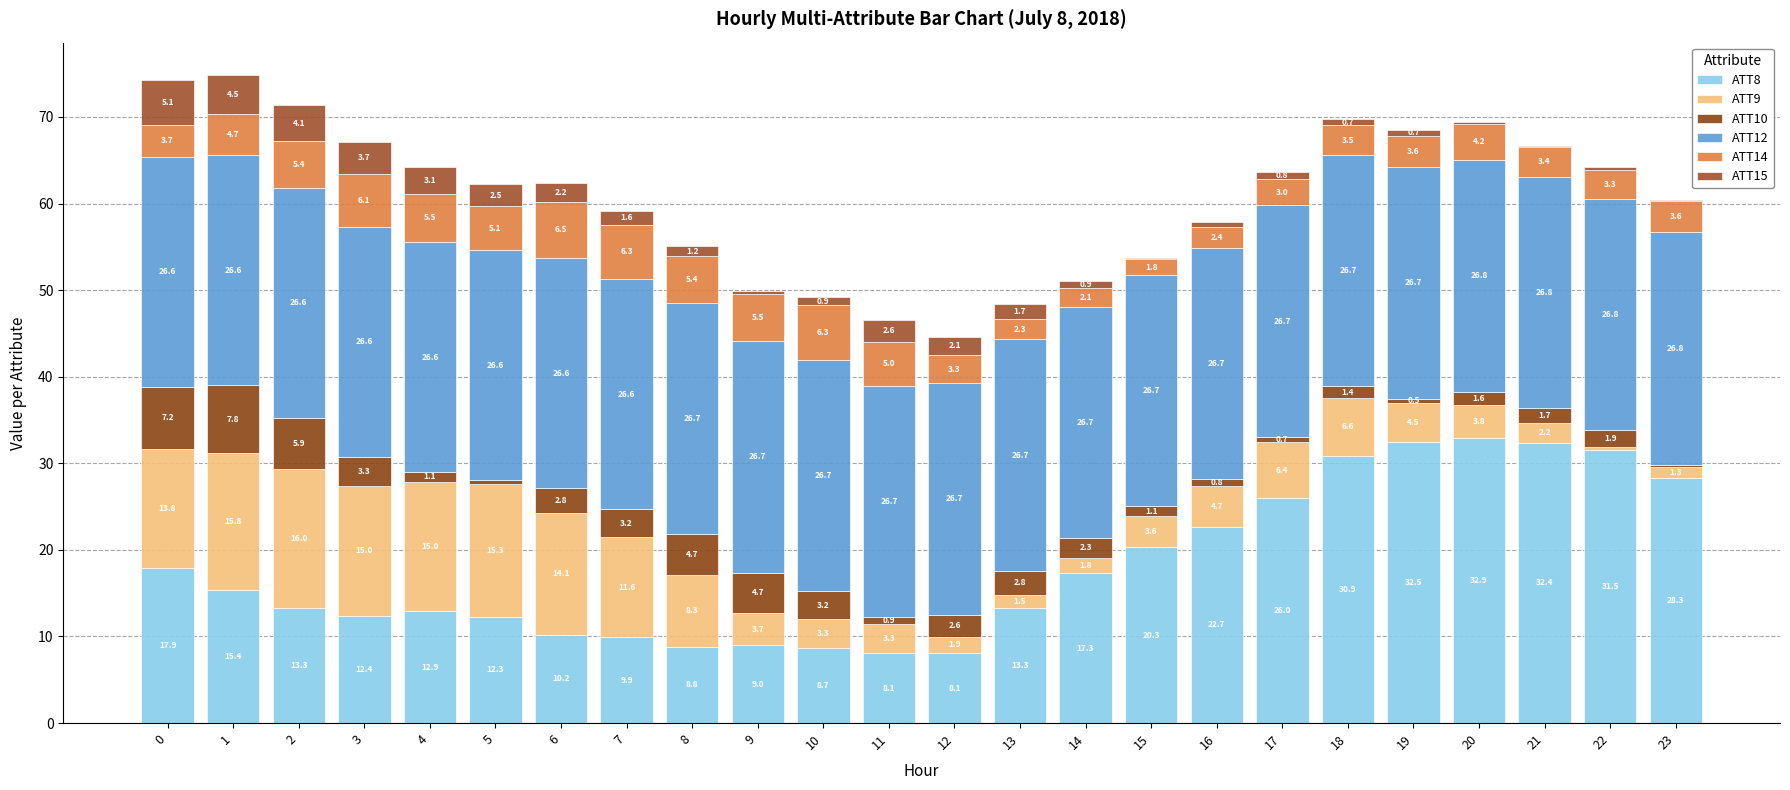

Are the bars grouped side by side (vs. stacked)?

No